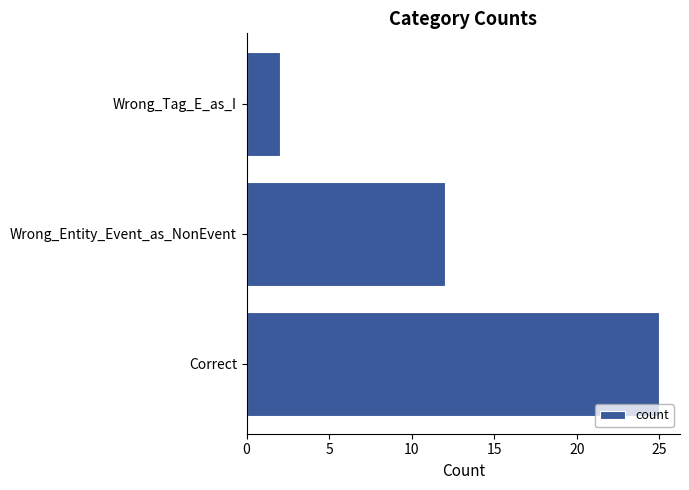

What is the maximum value shown in the chart?

25